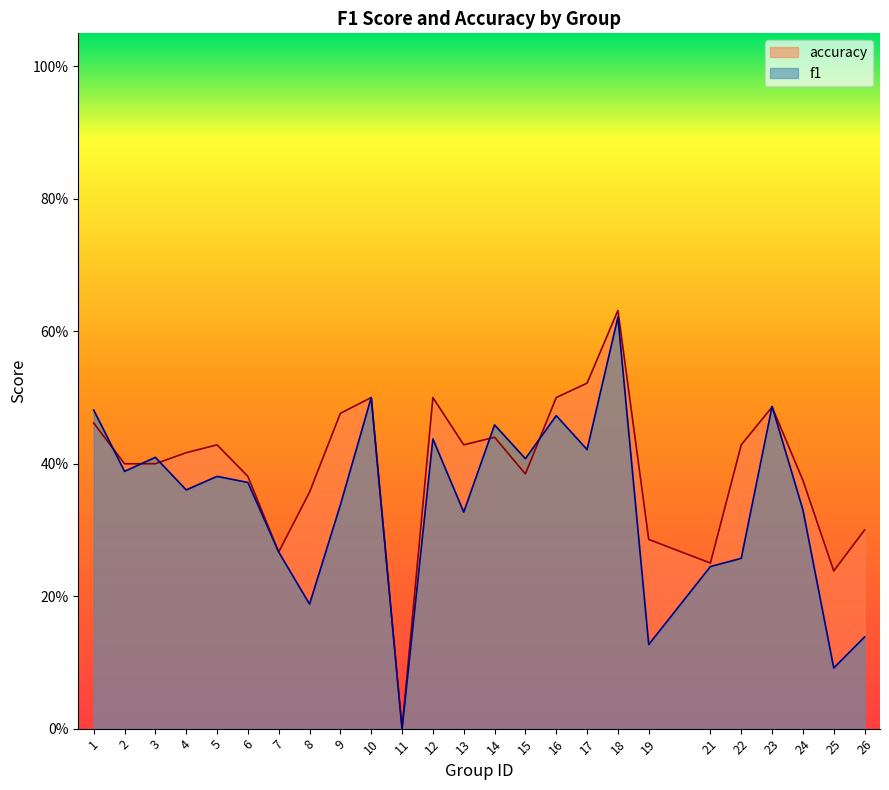

Is the value of f1 at 14 greater than the value of accuracy at 19?

Yes